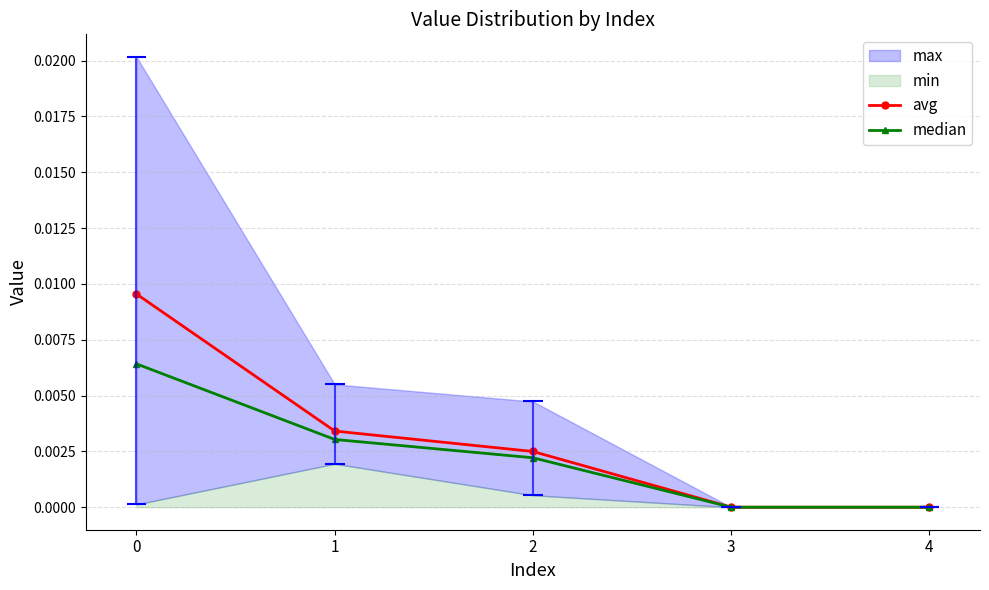

Is it true that median equals 0.0 at 2?

False